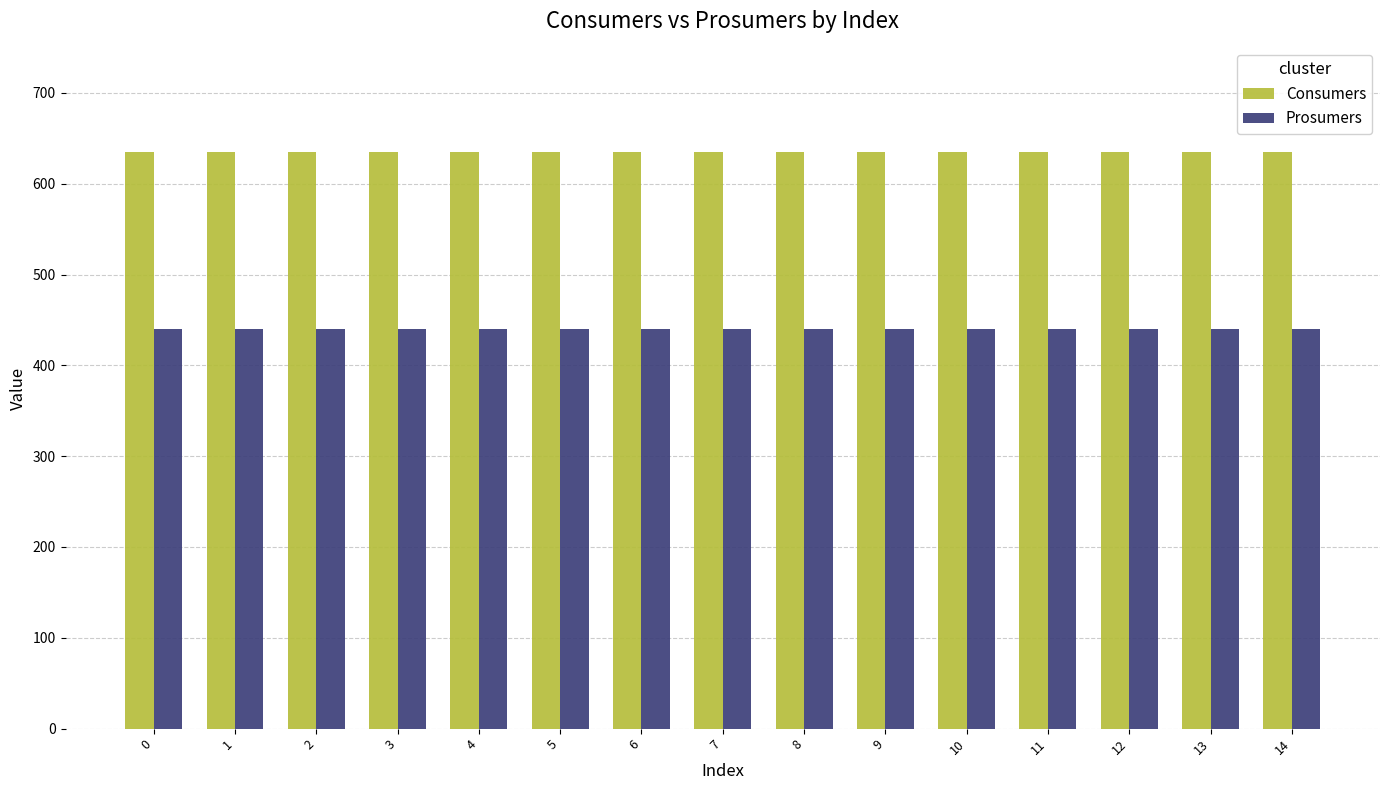

What is the value of the Consumers bar at the 3rd from the left?

635